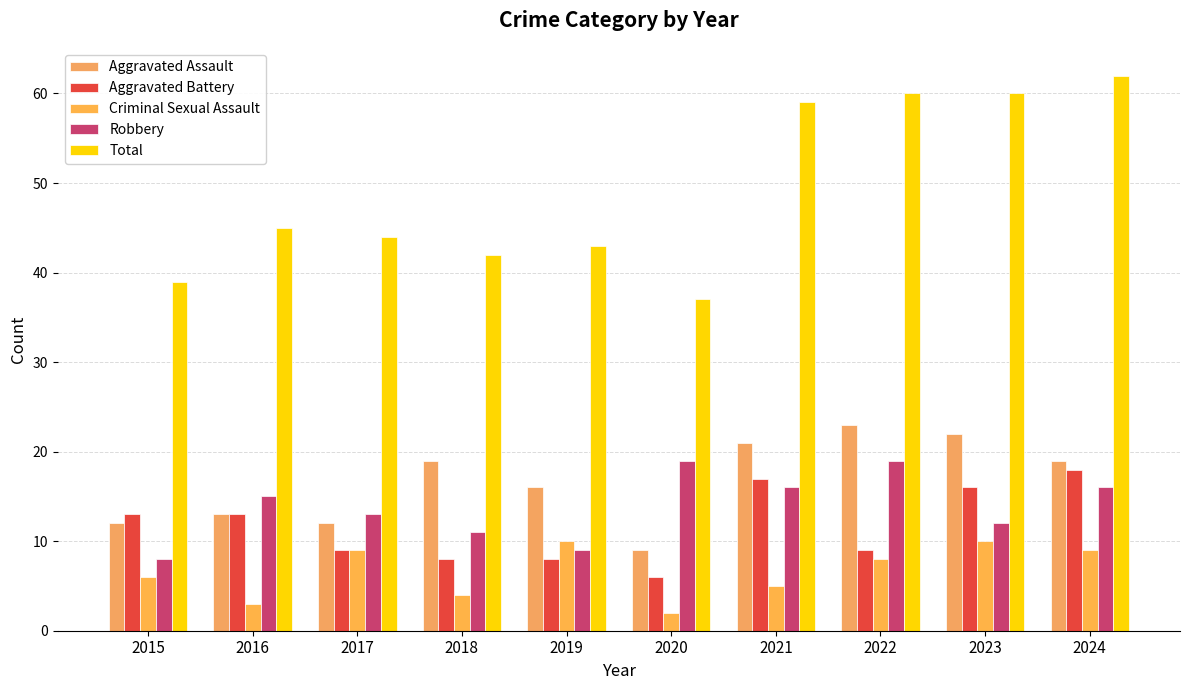

Reading left to right, list all the values displayed in this chart.

Aggravated Assault: 2015=12	2016=13	2017=12	2018=19	2019=16	2020=9	2021=21	2022=23	2023=22	2024=19
Aggravated Battery: 2015=13	2016=13	2017=9	2018=8	2019=8	2020=6	2021=17	2022=9	2023=16	2024=18
Criminal Sexual Assault: 2015=6	2016=3	2017=9	2018=4	2019=10	2020=2	2021=5	2022=8	2023=10	2024=9
Robbery: 2015=8	2016=15	2017=13	2018=11	2019=9	2020=19	2021=16	2022=19	2023=12	2024=16
Total: 2015=39	2016=45	2017=44	2018=42	2019=43	2020=37	2021=59	2022=60	2023=60	2024=62